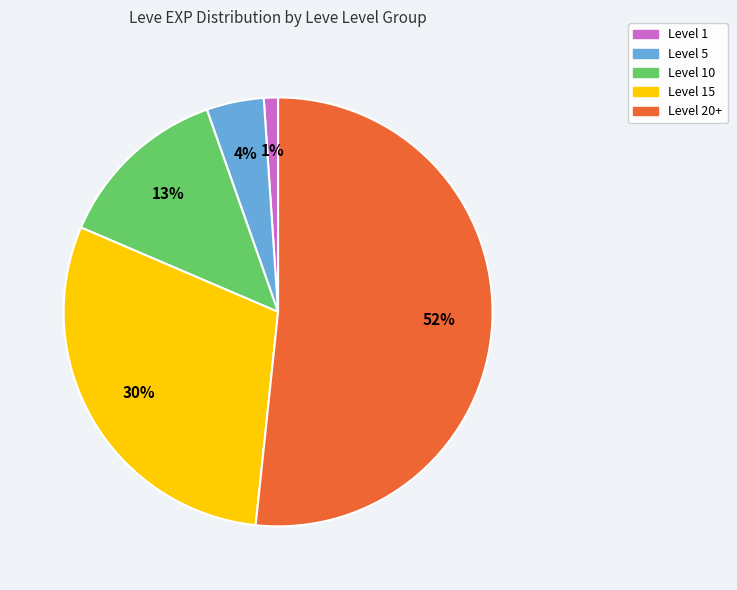

To the nearest percent, what is the average slice percentage?

20%